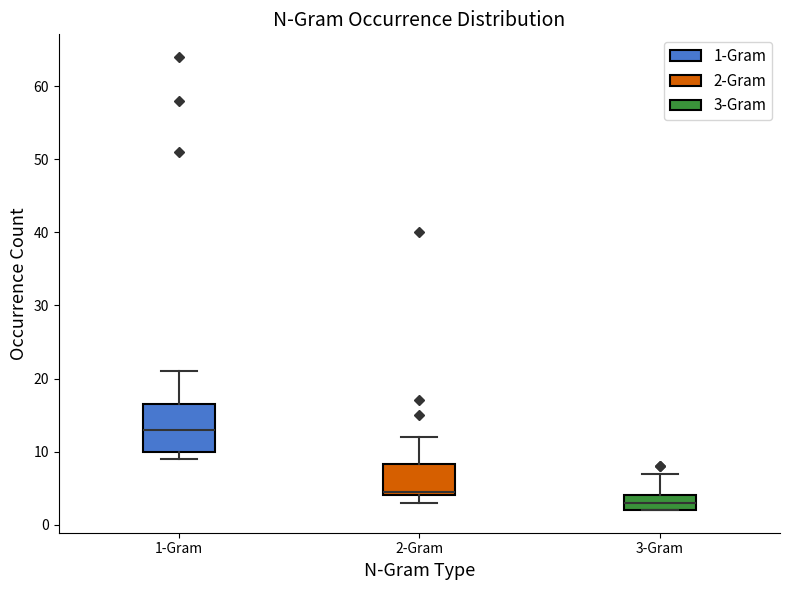

Which box's median line is the lowest?

3-Gram